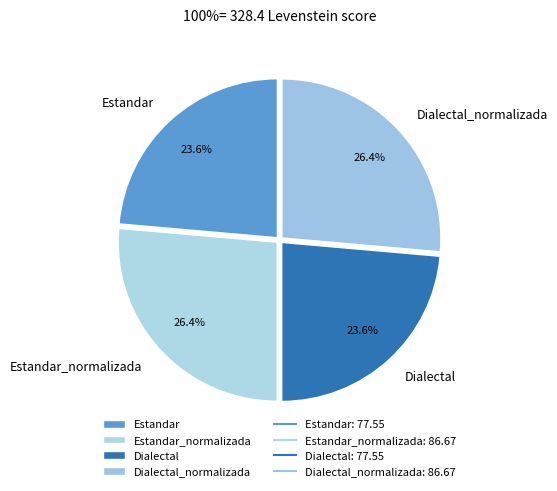

Count the number of slices in the pie.

4